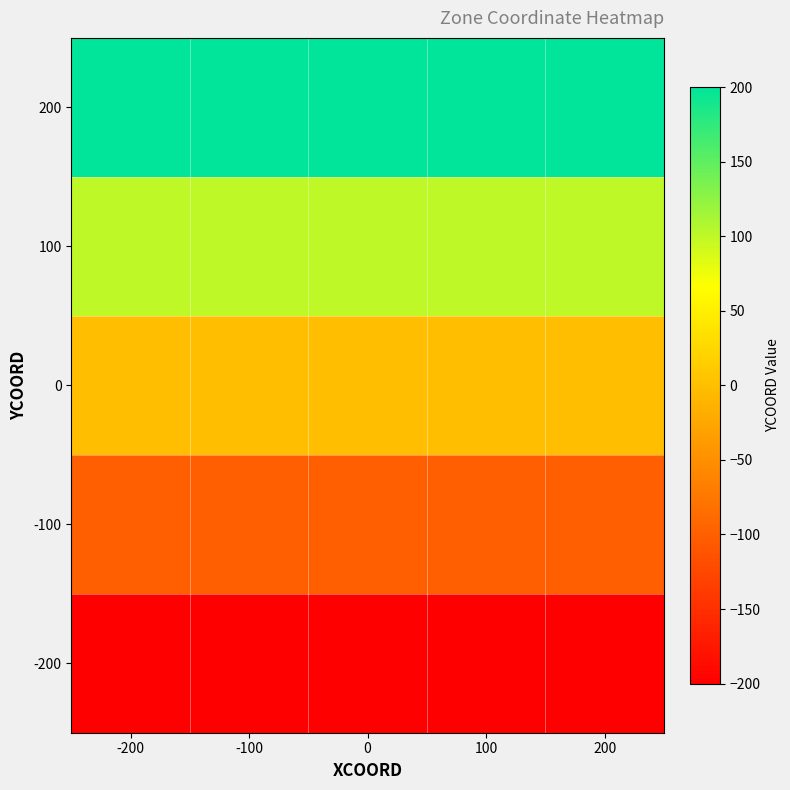

List the series in order of their overall mean, lowest first.

-200, -100, 0, 100, 200